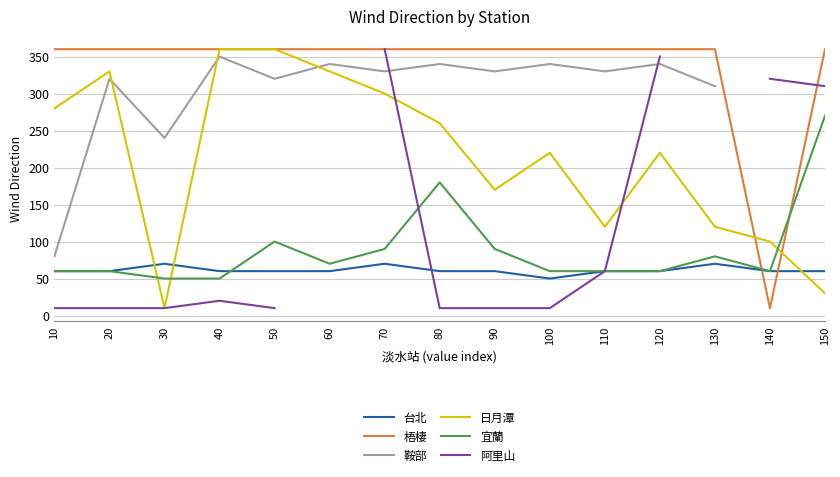

What are all the series names shown in the legend?

台北, 梧棲, 鞍部, 日月潭, 宜蘭, 阿里山